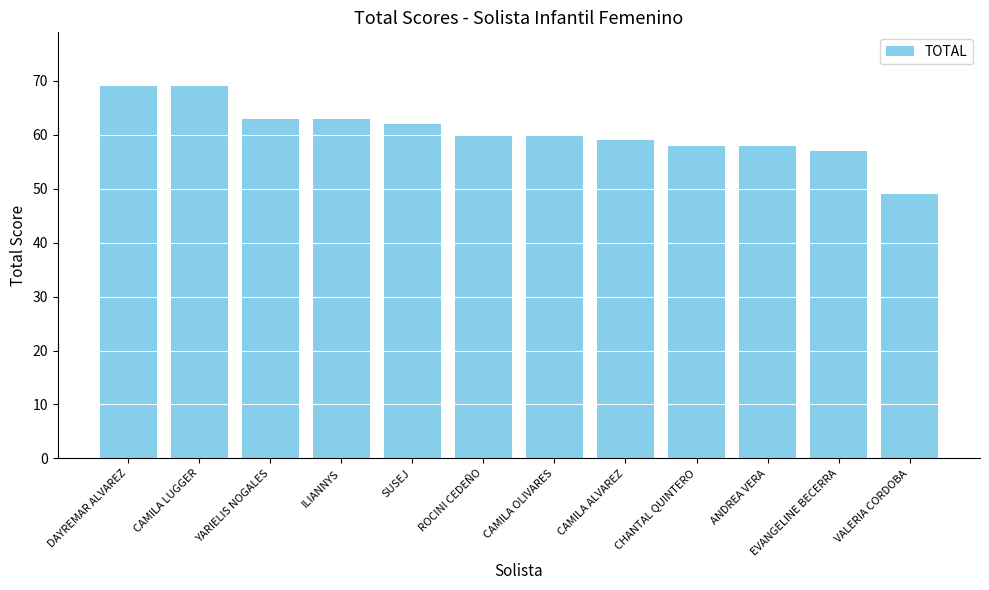

Reading left to right, transcribe all the data shown in this chart.

DAYREMAR ALVAREZ=69	CAMILA LUGGER=69	YARIELIS NOGALES=63	ILIANNYS=63	SUSEJ=62	ROCINI CEDEÑO=60	CAMILA OLIVARES=60	CAMILA ALVAREZ=59	CHANTAL QUINTERO=58	ANDREA VERA=58	EVANGELINE BECERRA=57	VALERIA CORDOBA=49